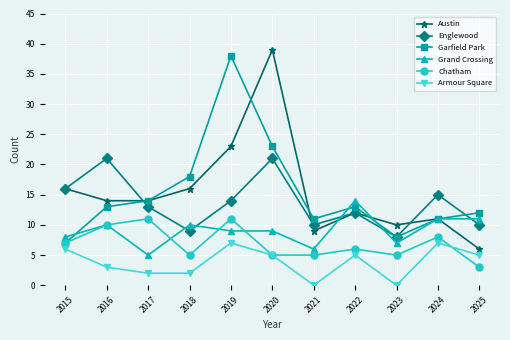

Does the chart display data point markers on the line(s)?

Yes